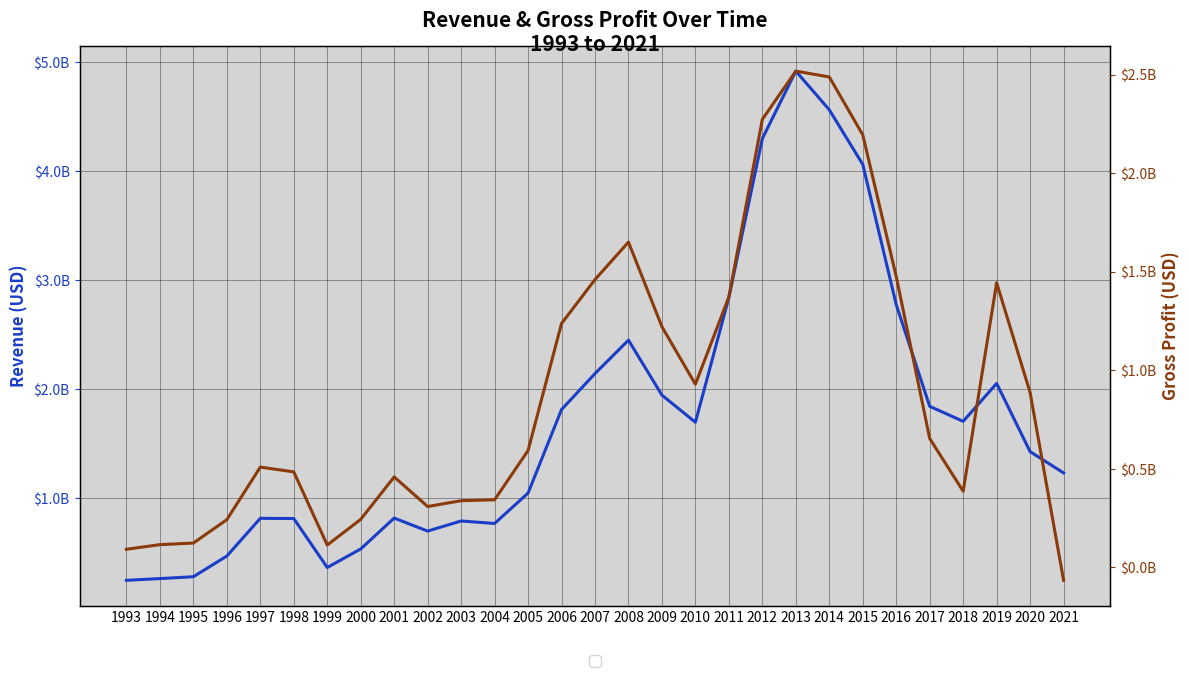

How many categories are shown in the chart?

29